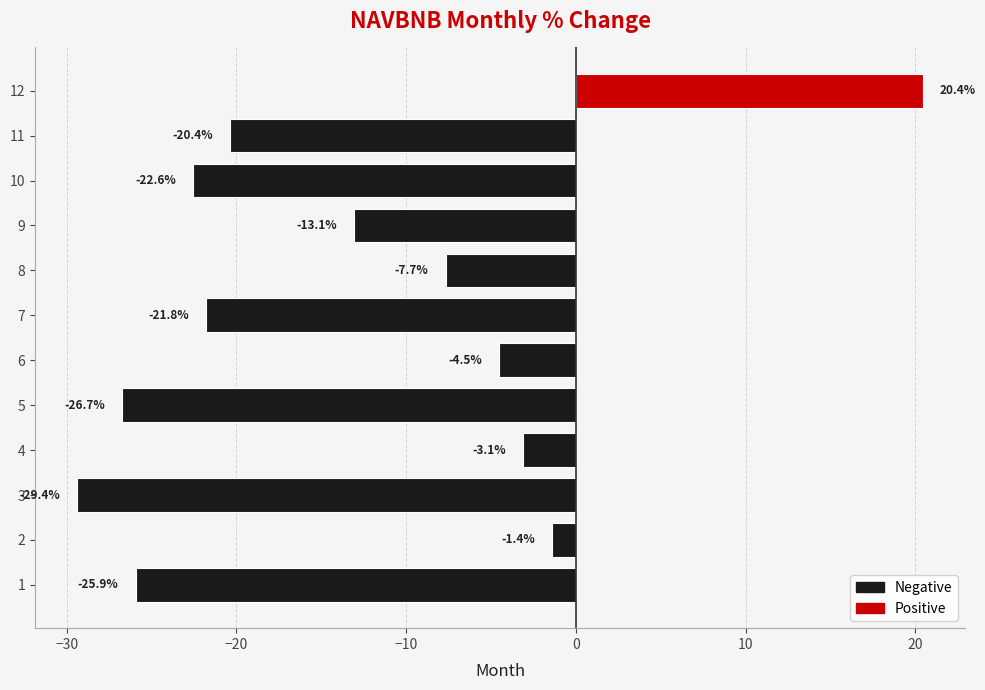

What is the difference between the maximum and minimum values?

49.8